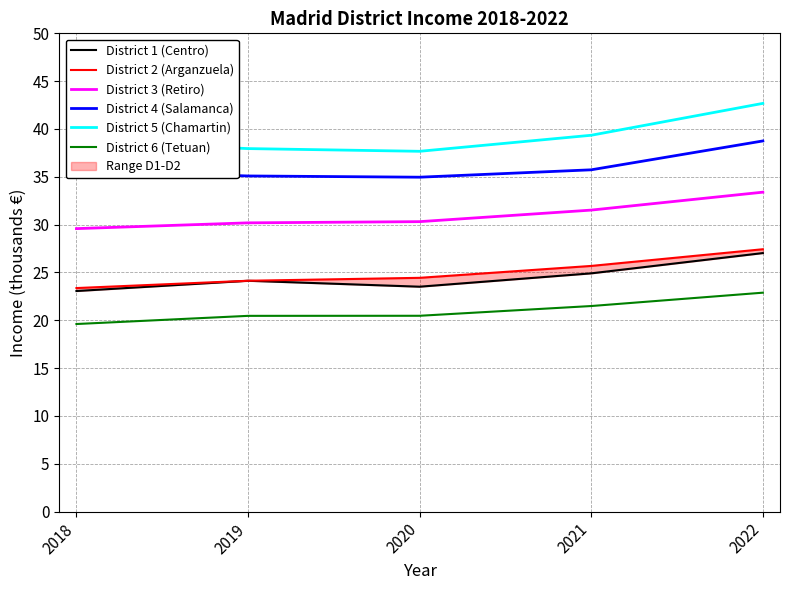

Where does the District 1 (Centro) series first go above 24?

2019